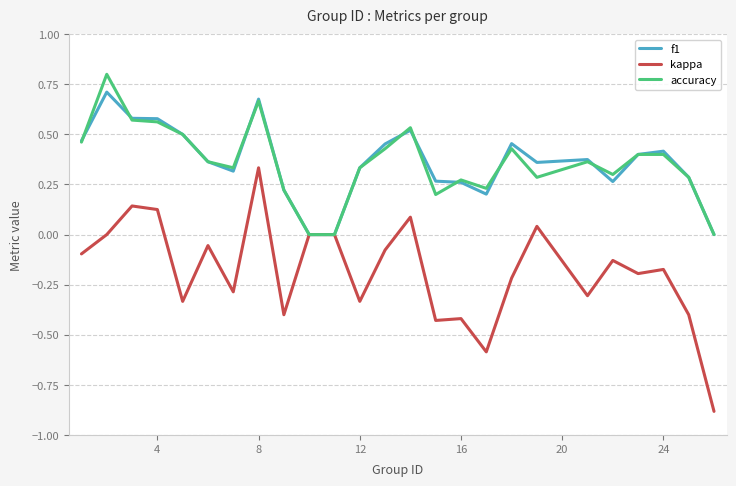

List the series in order of their peak value, lowest first.

kappa, f1, accuracy